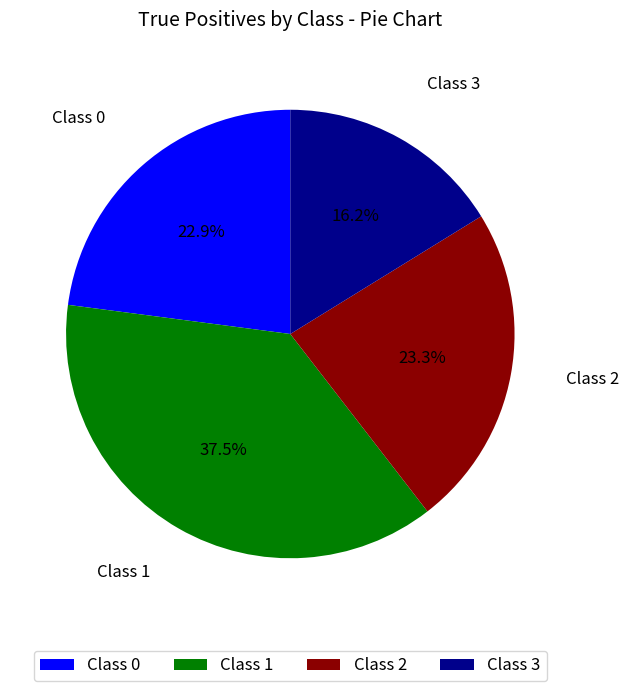

To the nearest percent, what is the difference between the largest and smallest slice percentages?

21%